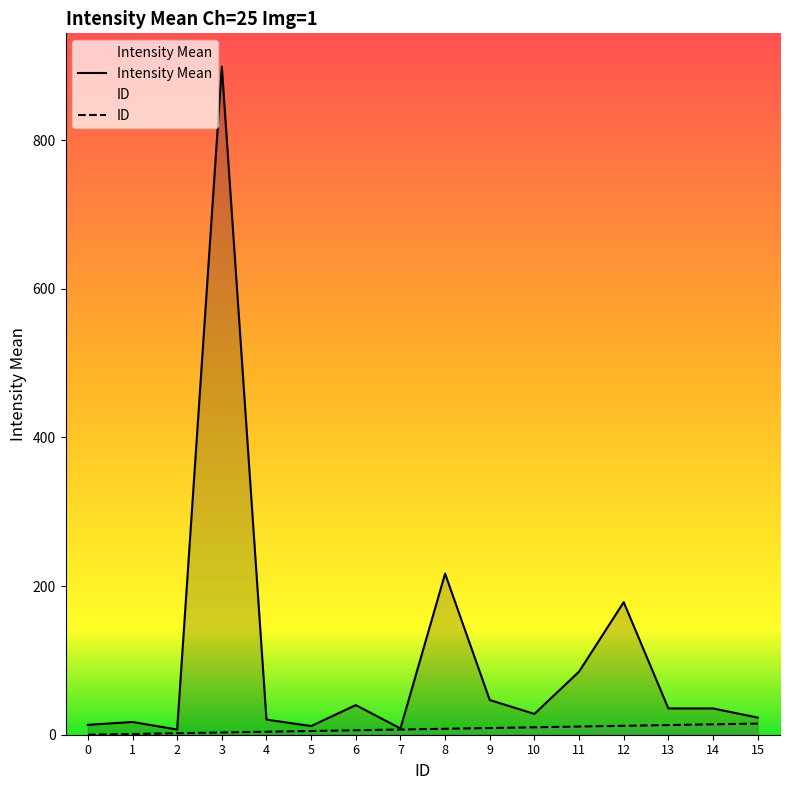

True or false: ID has more than 1 interior local peaks.

False